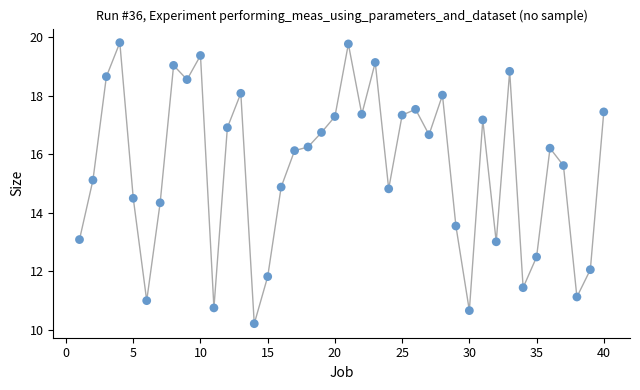

What is the range of X values (max minus min)?

39.0